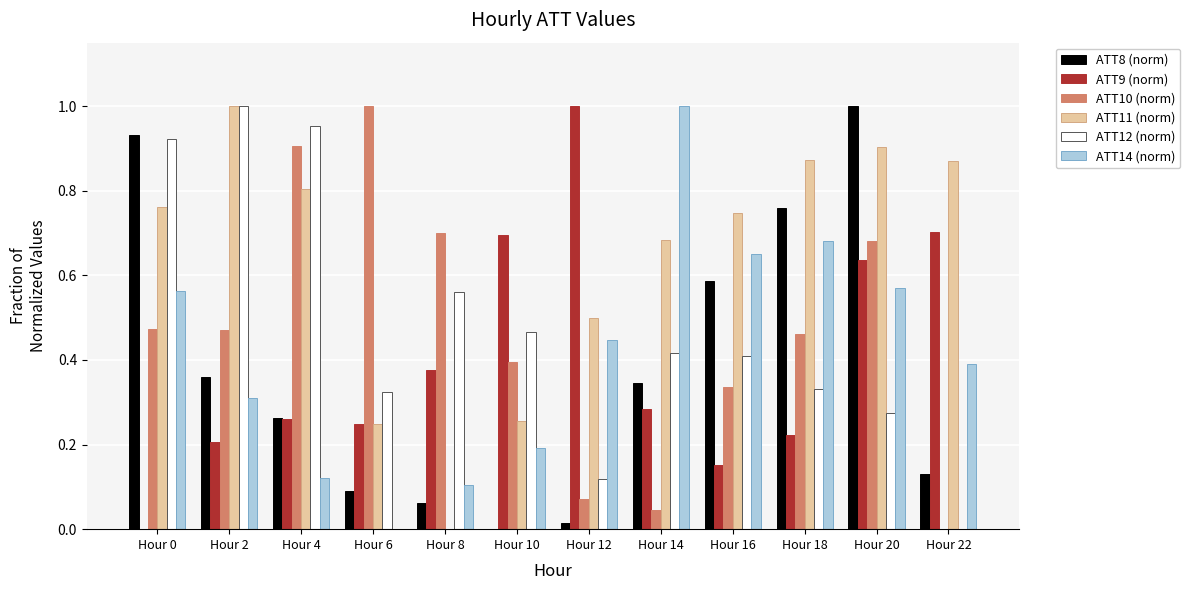

Between Hour 8 and Hour 18, which series saw the biggest shift?

ATT11 (norm)